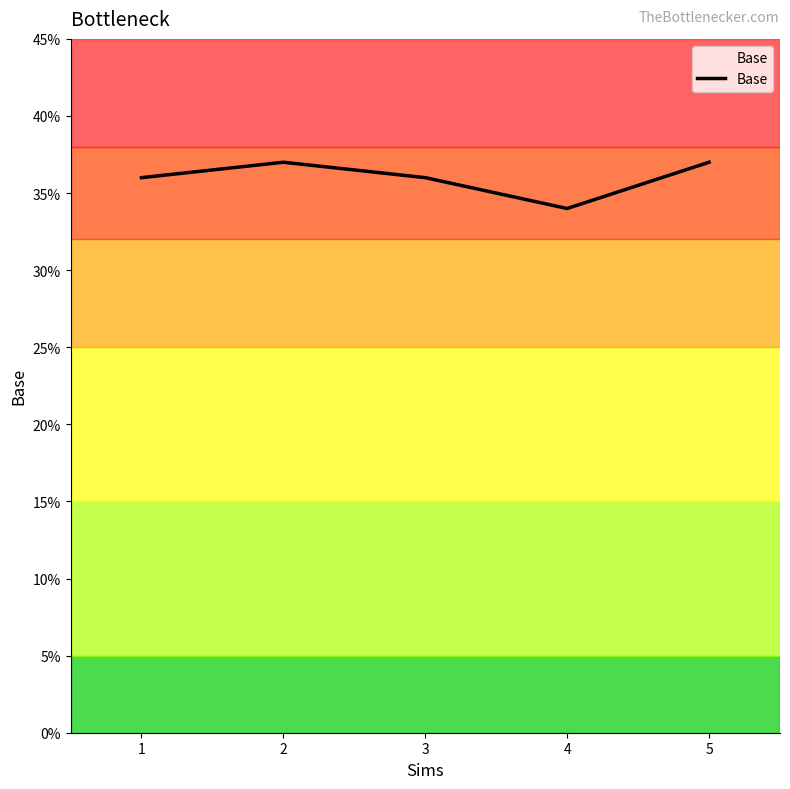

Which has a higher value, 3 or 2?

2